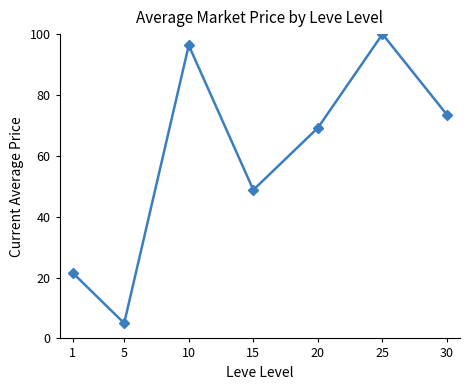

How many points are lower than both their immediate neighbors (excluding endpoints)?

2